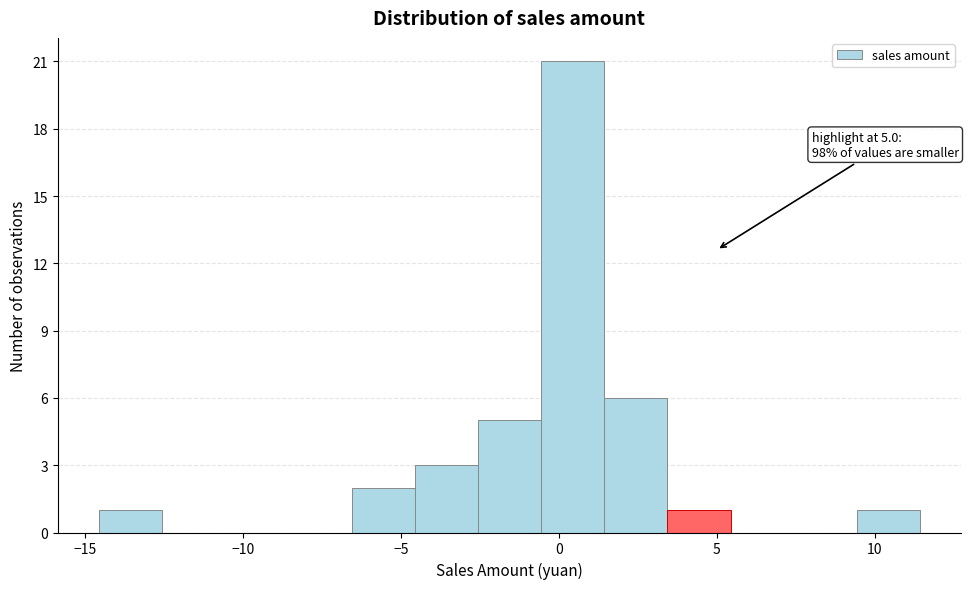

Over which range of the x-axis is the bar tallest?

-0.5 to 1.5